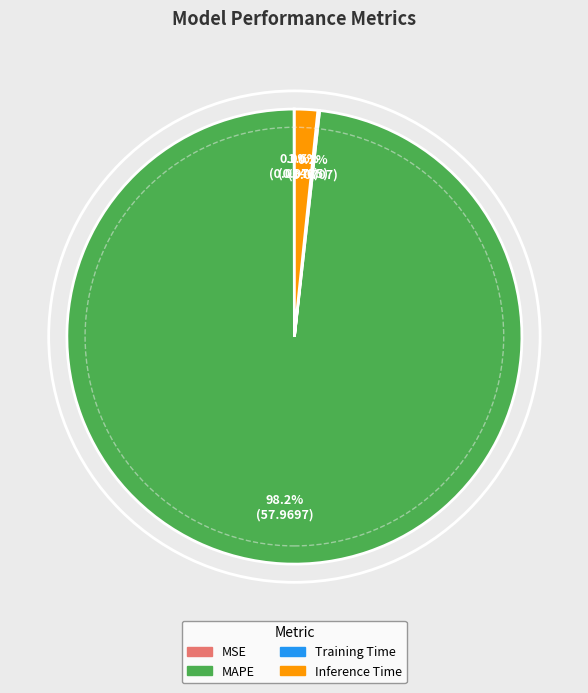

Is there any slice that represents more than half of the pie?

Yes